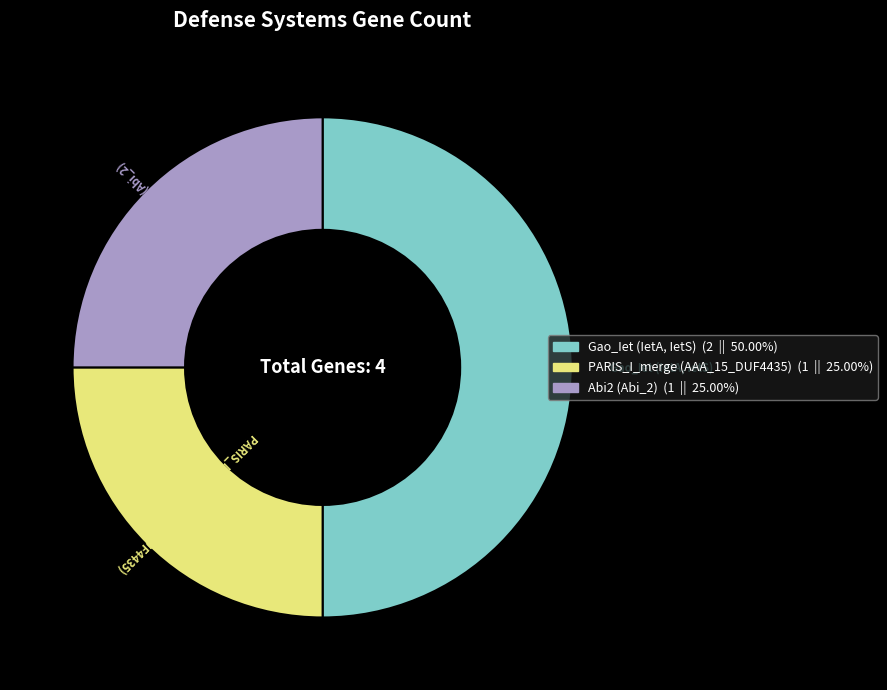

Do Gao_Iet (IetA, IetS) and Abi2 (Abi_2) together represent more than half of the pie?

Yes